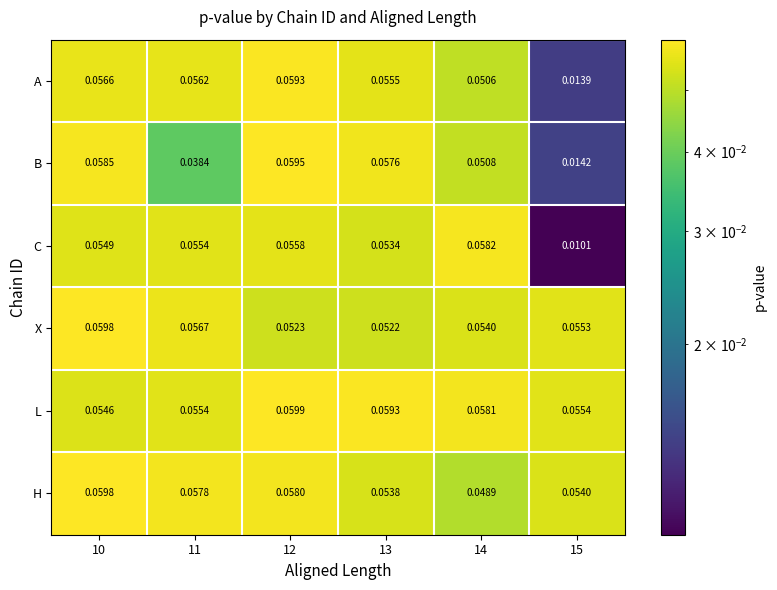

Which series has the largest total across all categories?

L